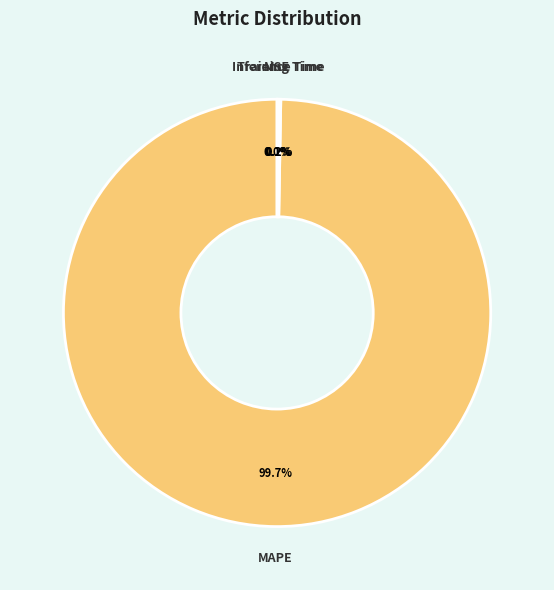

How much of the chart is everything except MAPE?

0.3%